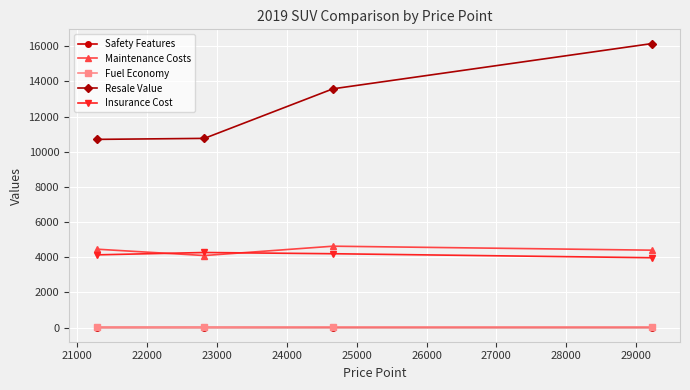

At how many categories does at least one series exceed 5026?

4